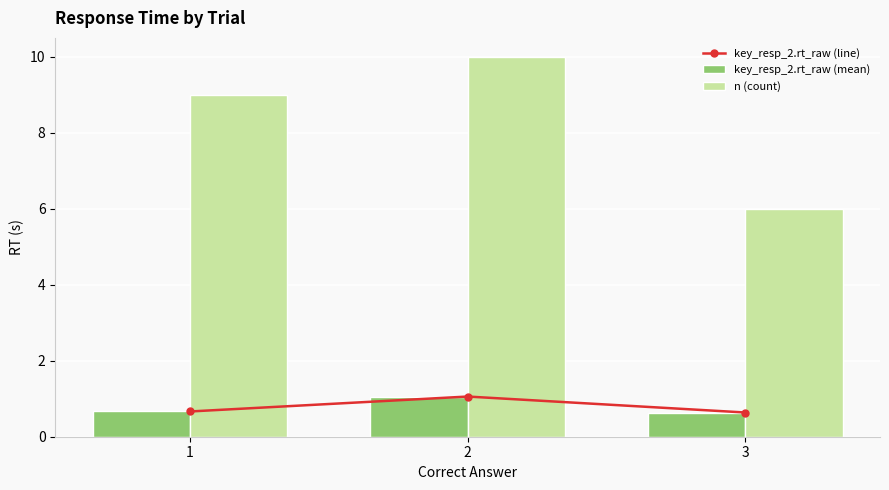

True or false: key_resp_2.rt_raw (mean) has a value of 0.3 at 1.

False